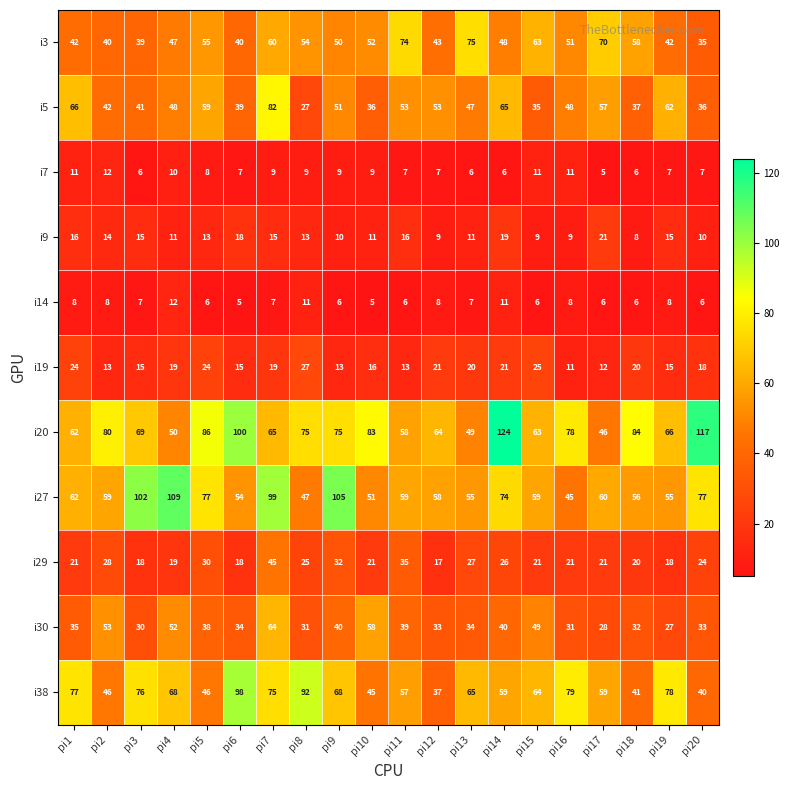

Which series has the largest total across all categories?

i20